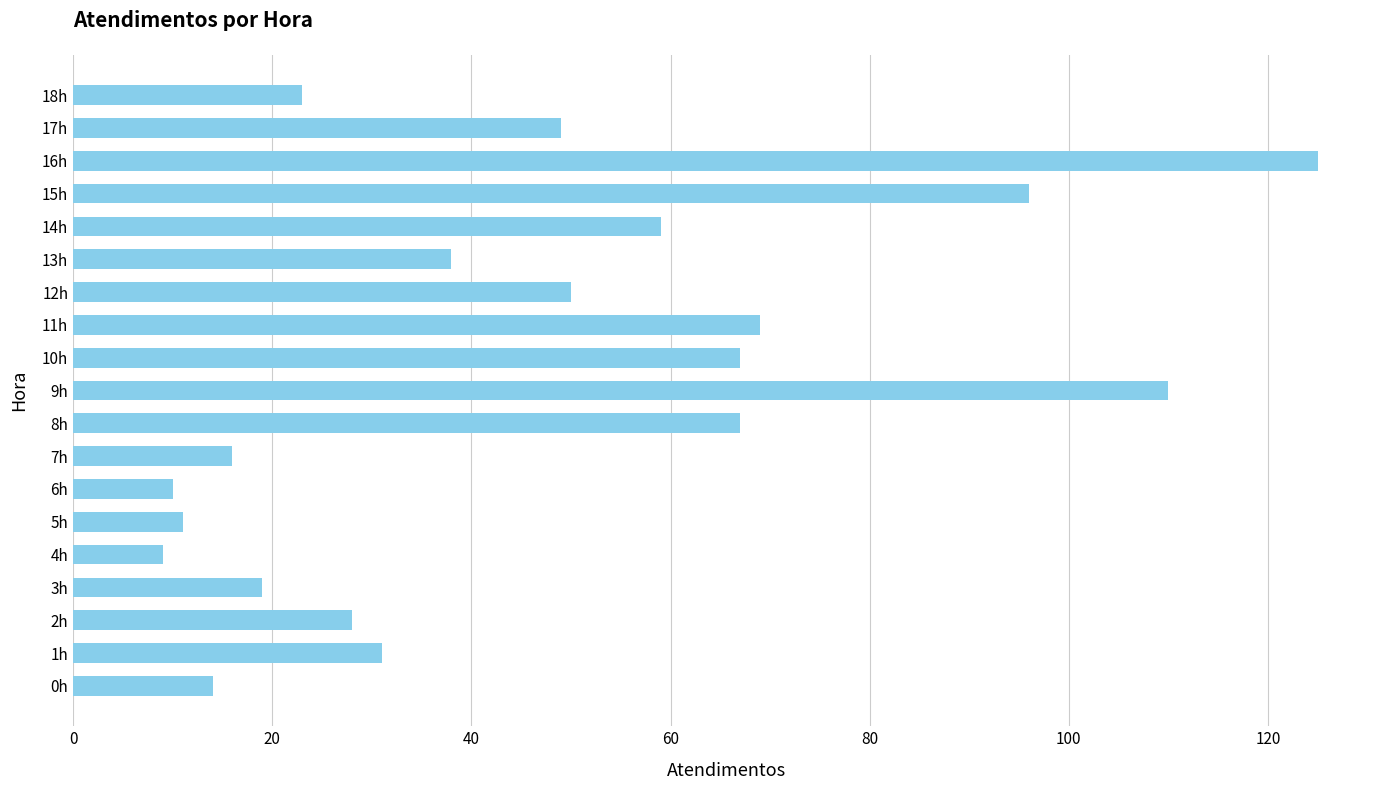

What is the ratio of the value at 12h to the value at 1h?

1.6